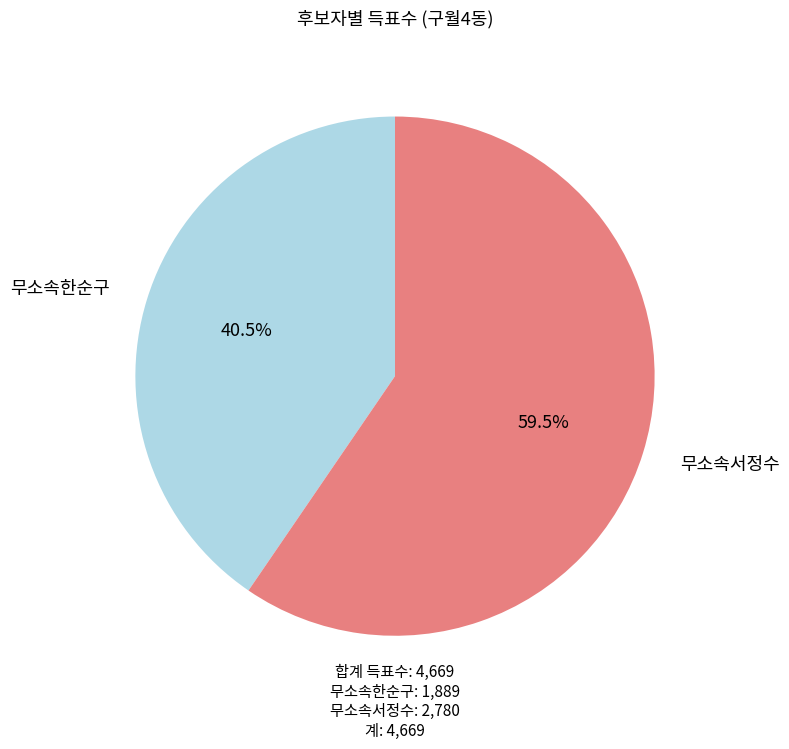

Is there a majority slice in this chart?

Yes